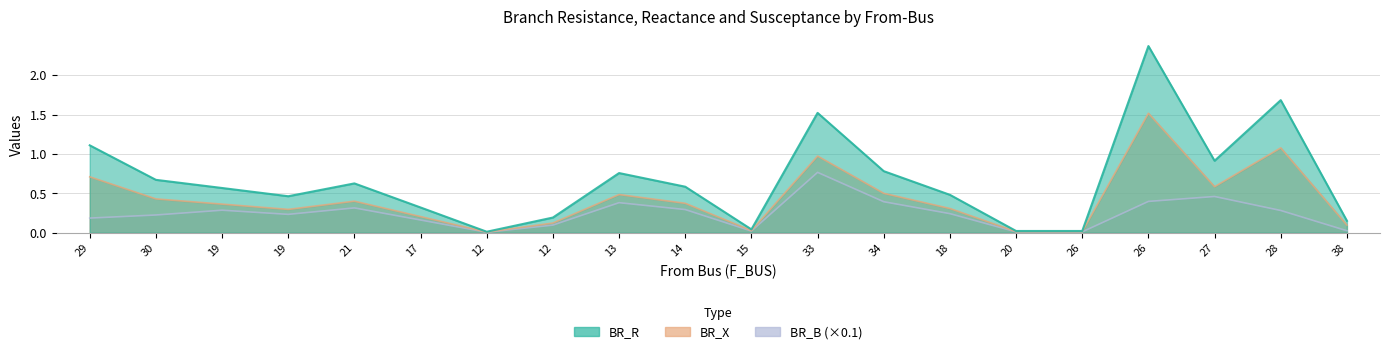

True or false: BR_B_scaled and BR_X intersect in this chart.

False